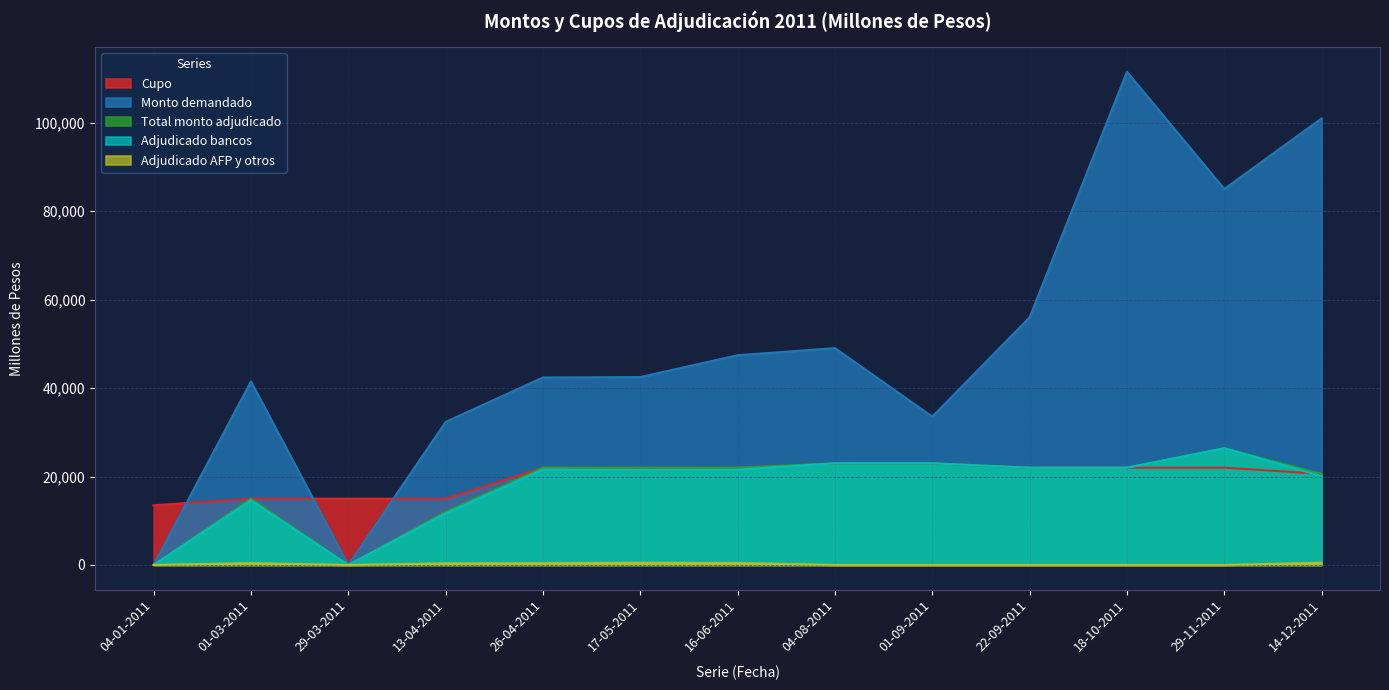

Does the chart have visible grid lines?

Yes